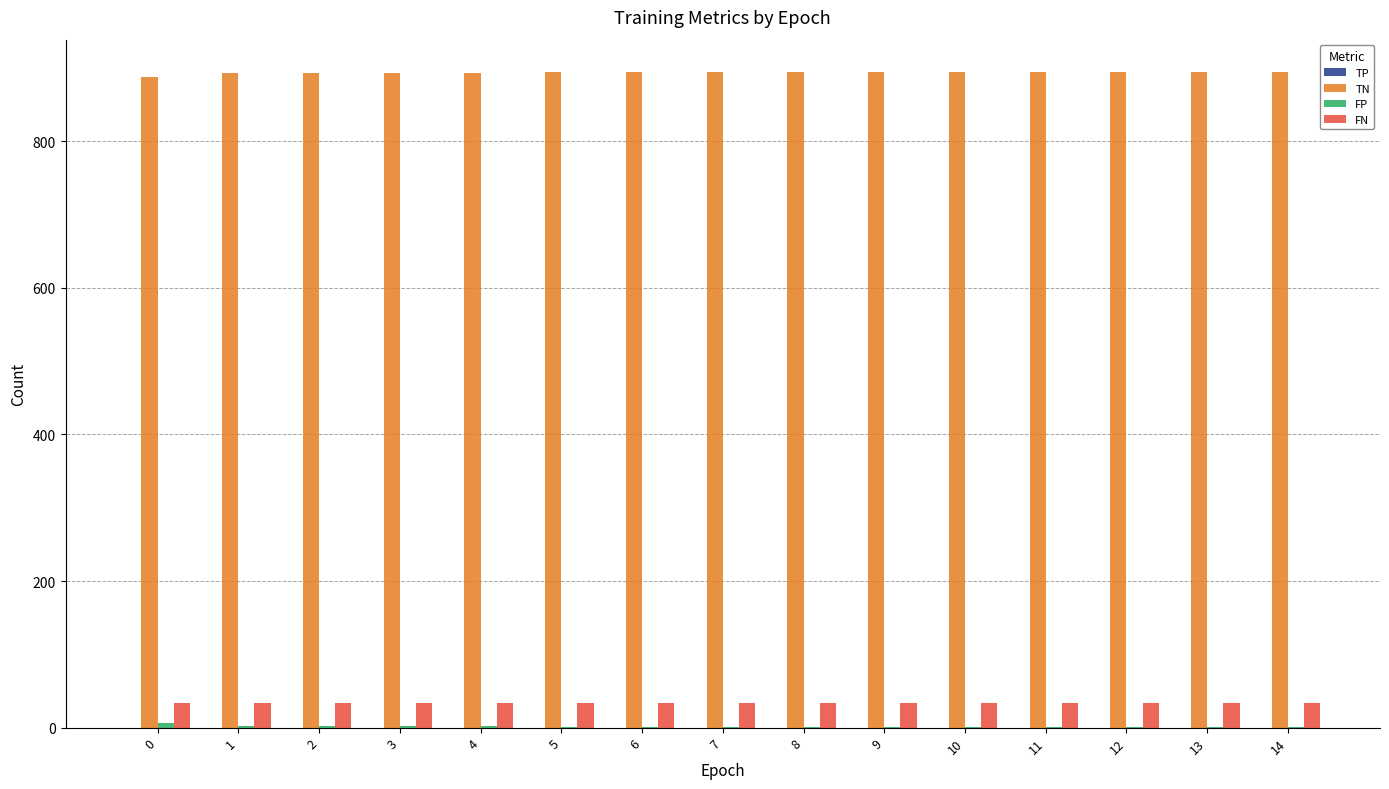

What is the spread (max minus min) of values at 11?

893